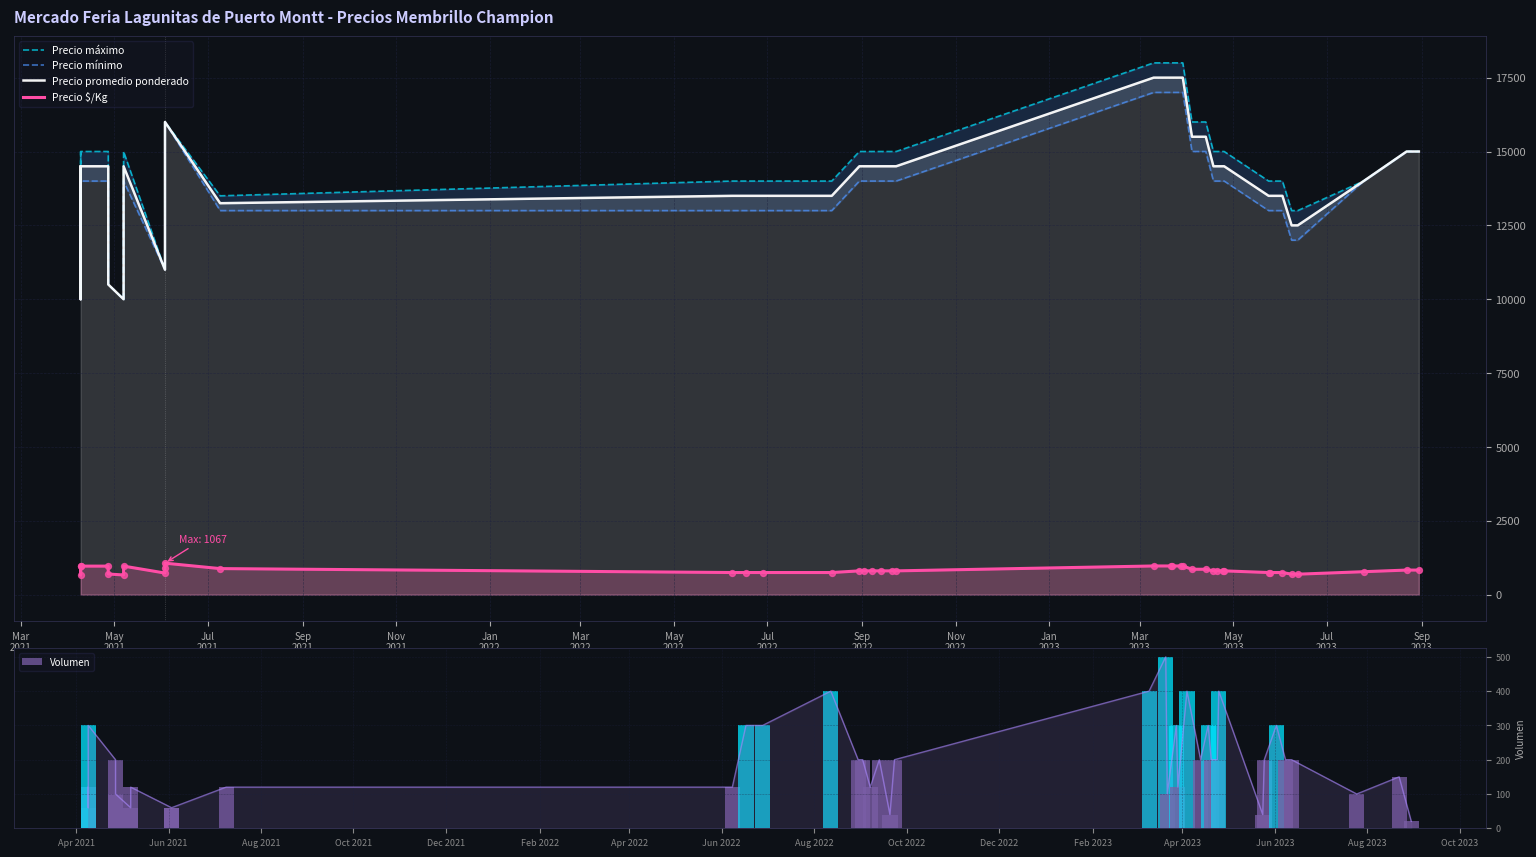

At how many categories does at least one series exceed 16071?

5